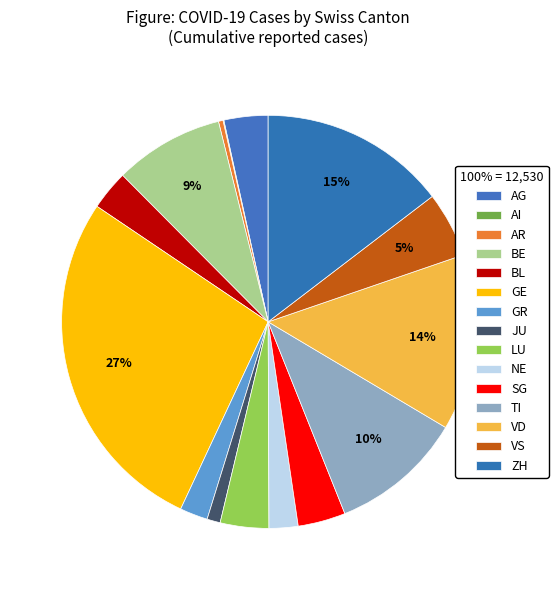

What percentage is the JU slice, to the nearest percent?

1%